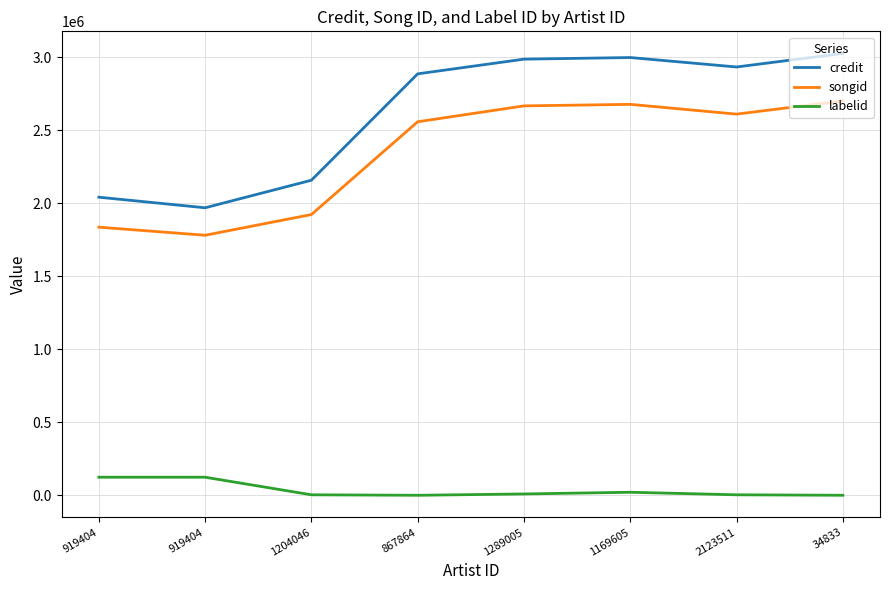

True or false: credit and labelid intersect in this chart.

False